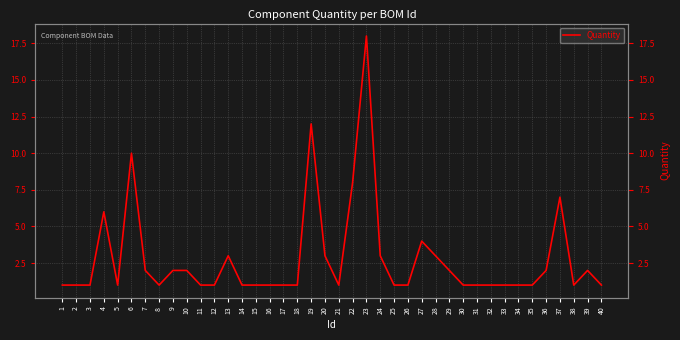

Reading left to right, transcribe all the data shown in this chart.

1	1	1	6	1	10	2	1	2	2	1	1	3	1	1	1	1	1	12	3	1	8	18	3	1	1	4	3	2	1	1	1	1	1	1	2	7	1	2	1